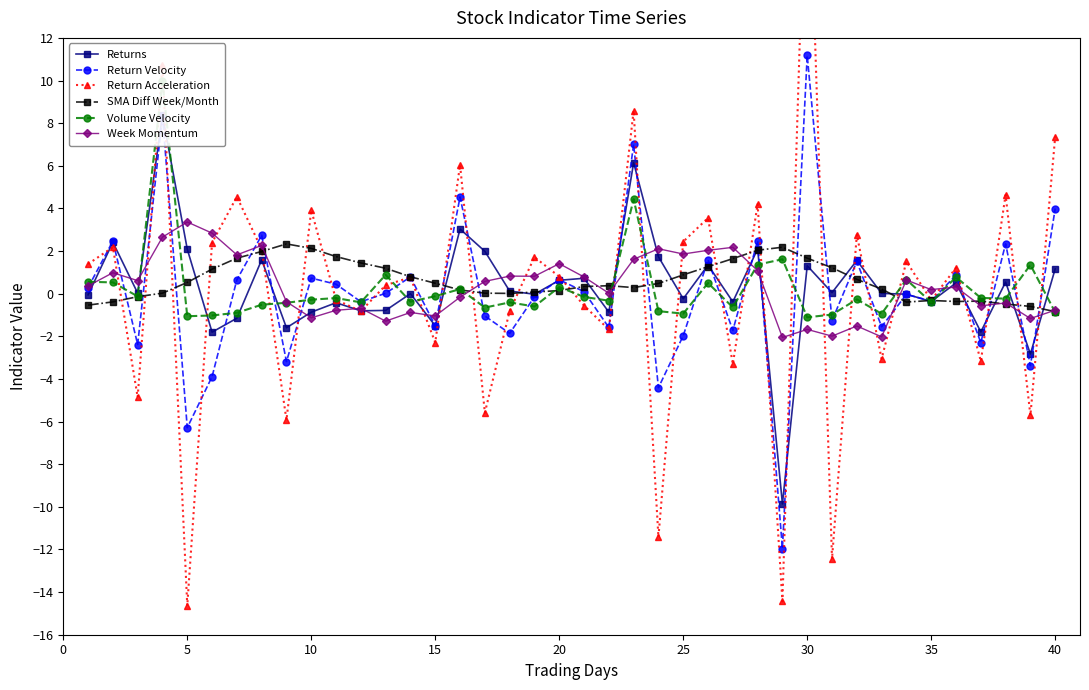

What is the maximum value for Return Velocity?

11.2